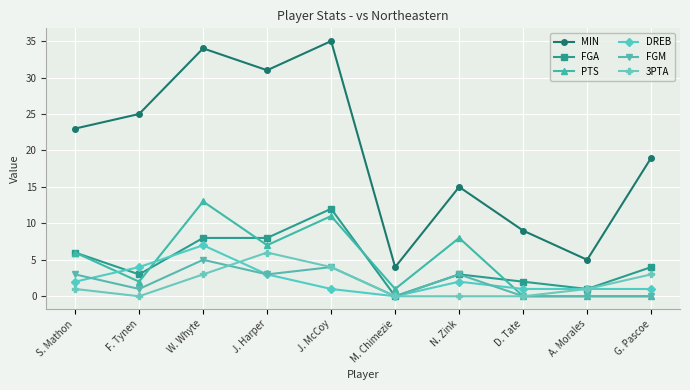

What is the total value across all series at W. Whyte?

70